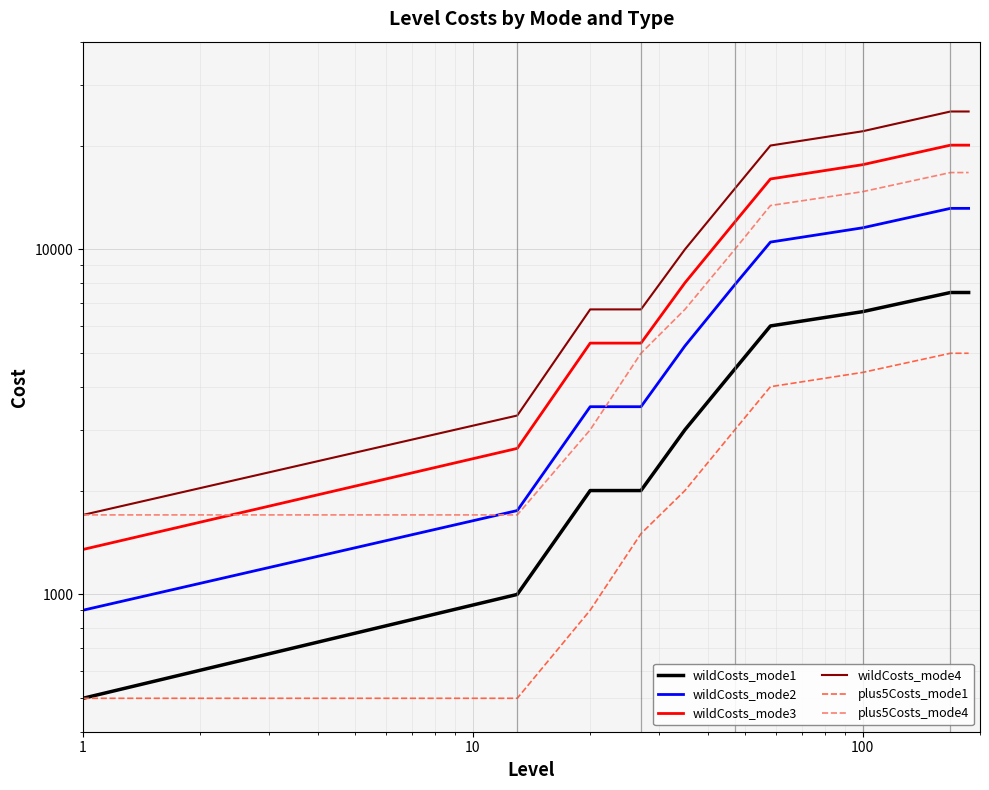

What are all the series names shown in the legend?

wildCosts_mode1, wildCosts_mode2, wildCosts_mode3, wildCosts_mode4, plus5Costs_mode1, plus5Costs_mode4